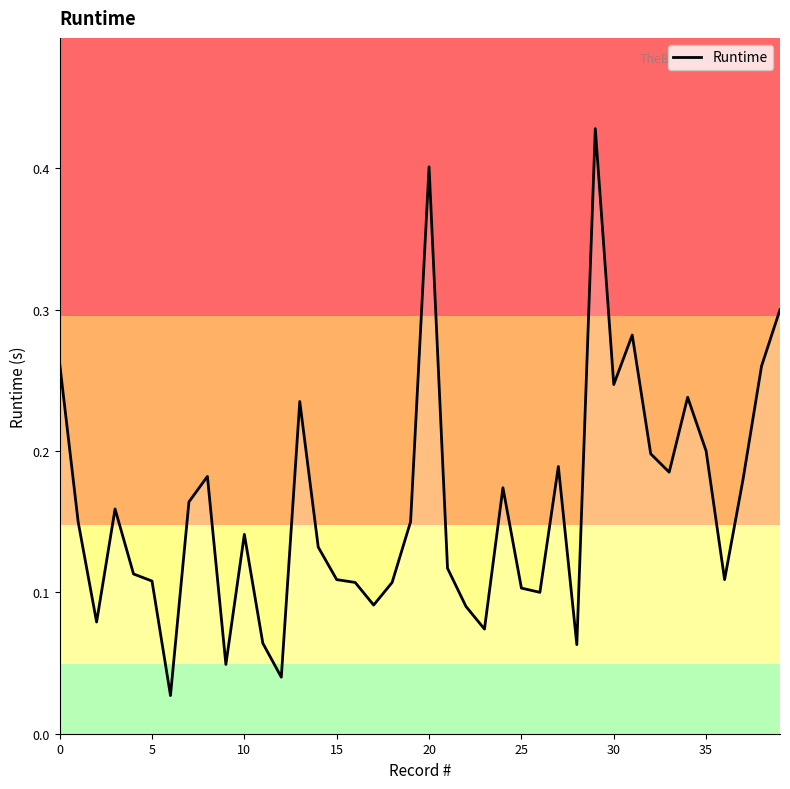

Reading left to right, list all the values displayed in this chart.

0.3	0.1	0.1	0.2	0.1	0.1	0.0	0.2	0.2	0.0	0.1	0.1	0.0	0.2	0.1	0.1	0.1	0.1	0.1	0.1	0.4	0.1	0.1	0.1	0.2	0.1	0.1	0.2	0.1	0.4	0.2	0.3	0.2	0.2	0.2	0.2	0.1	0.2	0.3	0.3